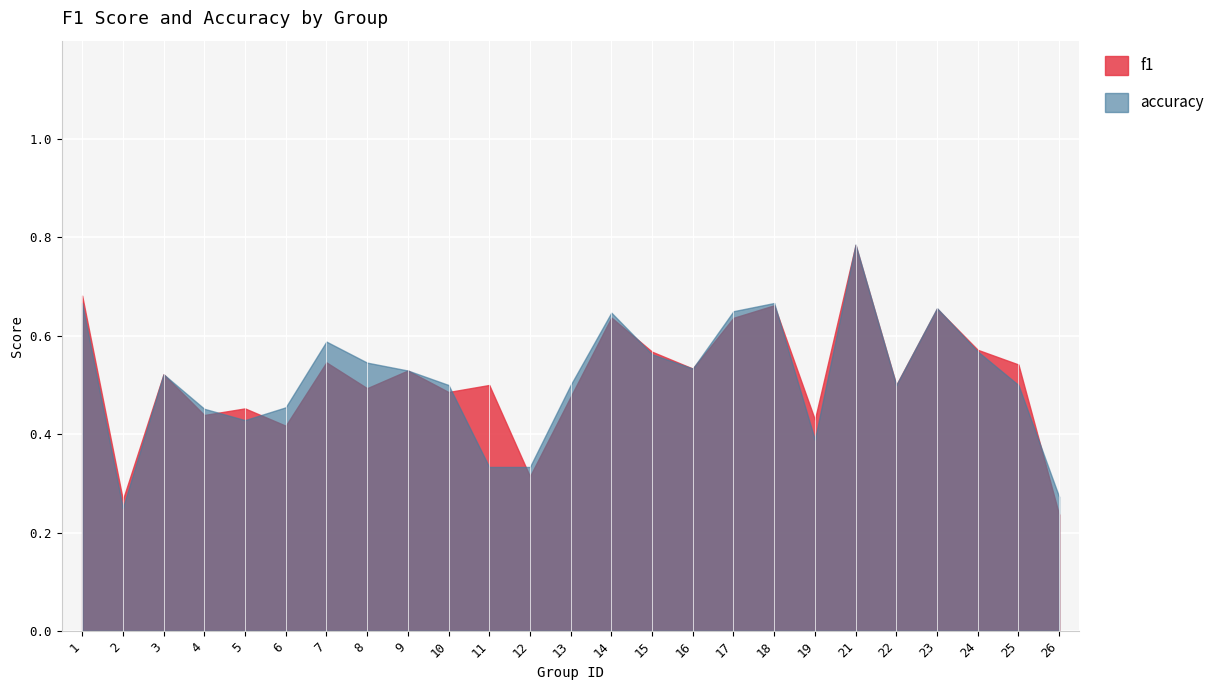

At how many categories does at least one series exceed 0?

25